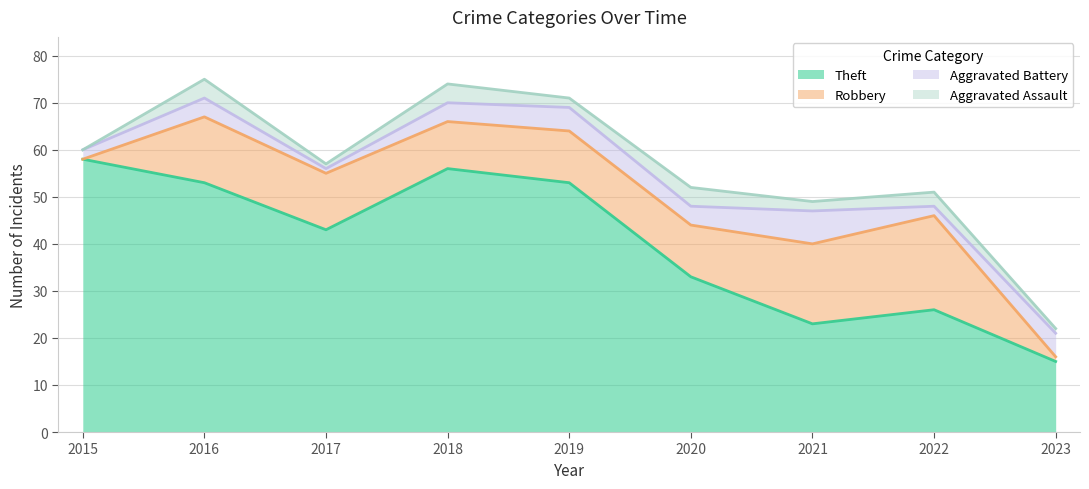

Reading left to right, extract all data points from this chart.

Theft: 2015=58	2016=53	2017=43	2018=56	2019=53	2020=33	2021=23	2022=26	2023=15
Robbery: 2015=0	2016=14	2017=12	2018=10	2019=11	2020=11	2021=17	2022=20	2023=1
Aggravated Battery: 2015=2	2016=4	2017=1	2018=4	2019=5	2020=4	2021=7	2022=2	2023=5
Aggravated Assault: 2015=0	2016=4	2017=1	2018=4	2019=2	2020=4	2021=2	2022=3	2023=1